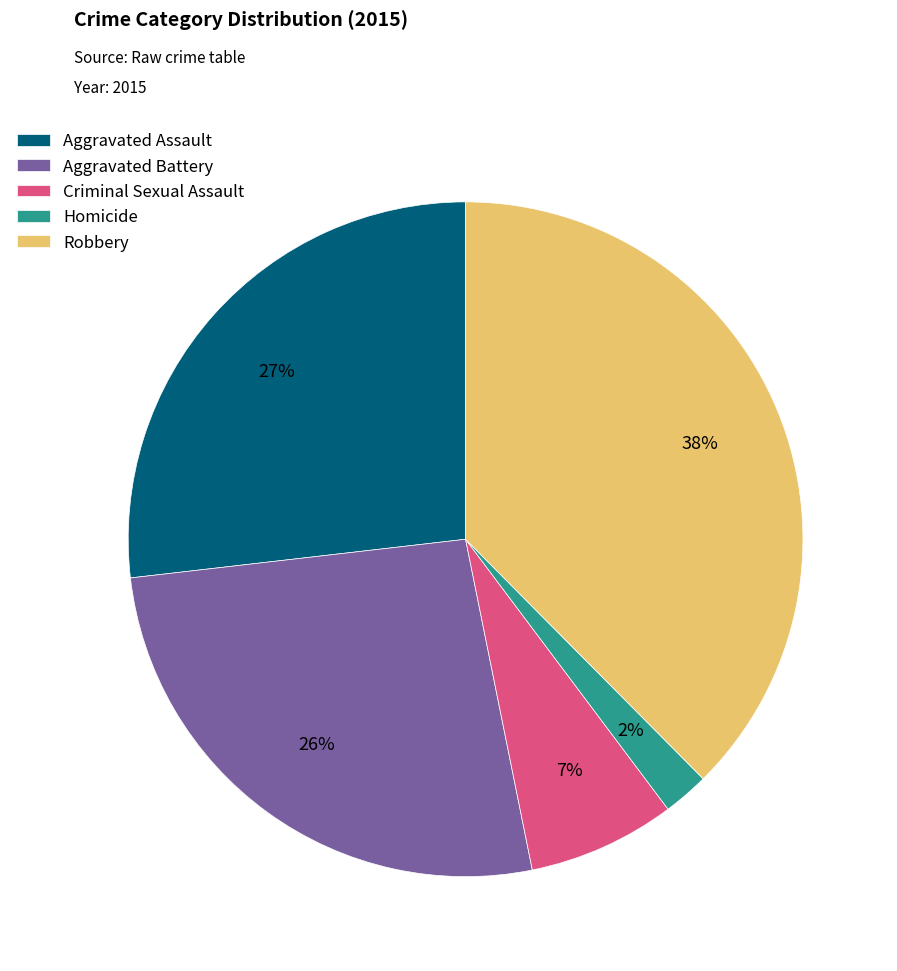

Between Robbery and Homicide, which is larger?

Robbery